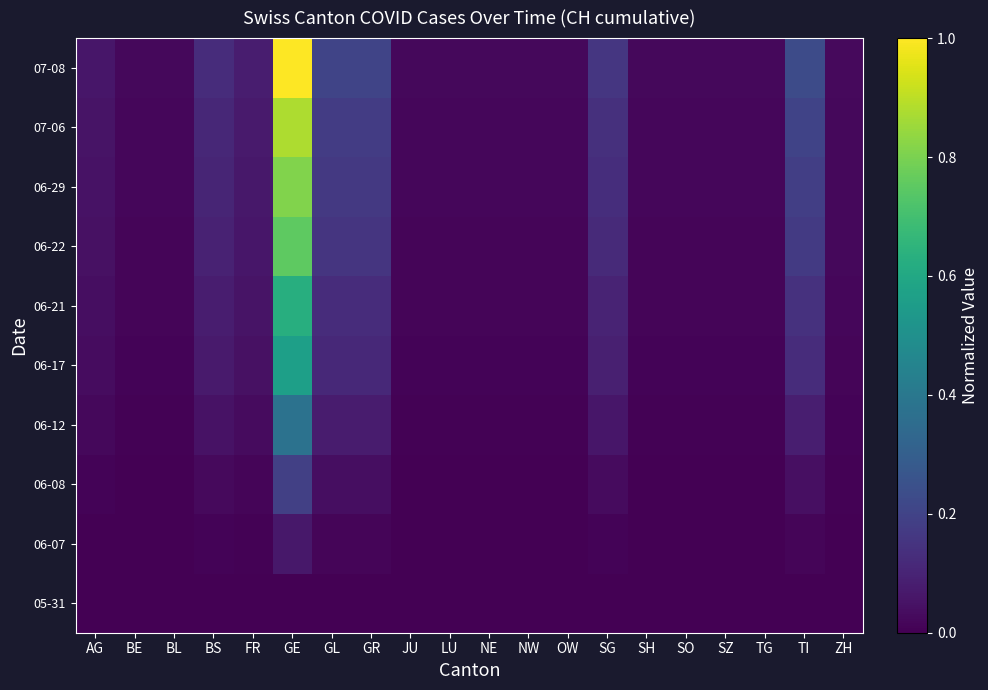

Which series has the widest spread of values?

07-08